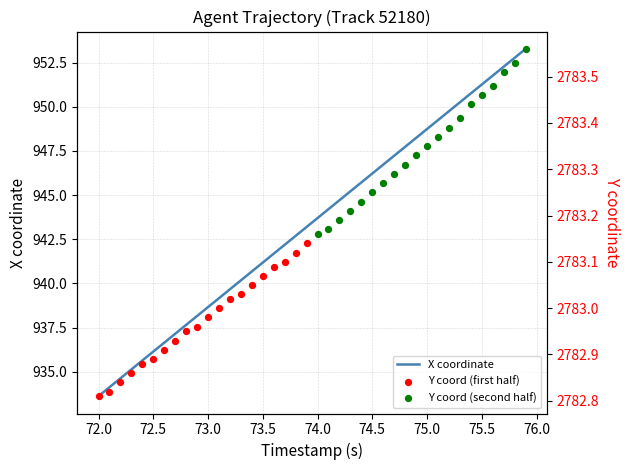

What is the minimum value for X coordinate?

933.6